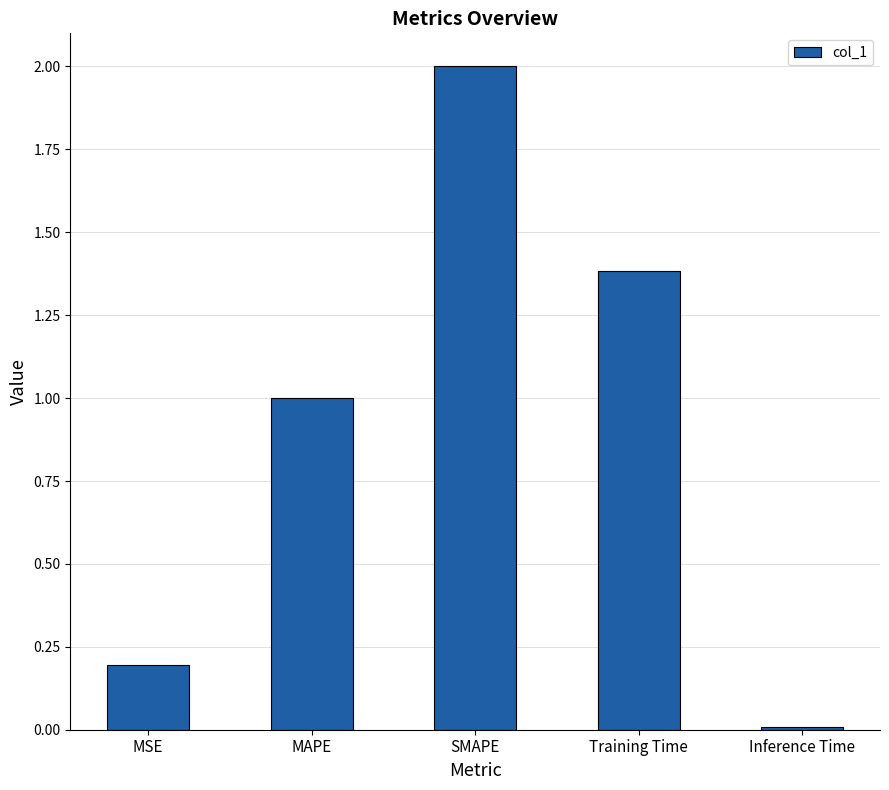

Rank the categories by value from highest to lowest.

SMAPE, Training Time, MAPE, MSE, Inference Time